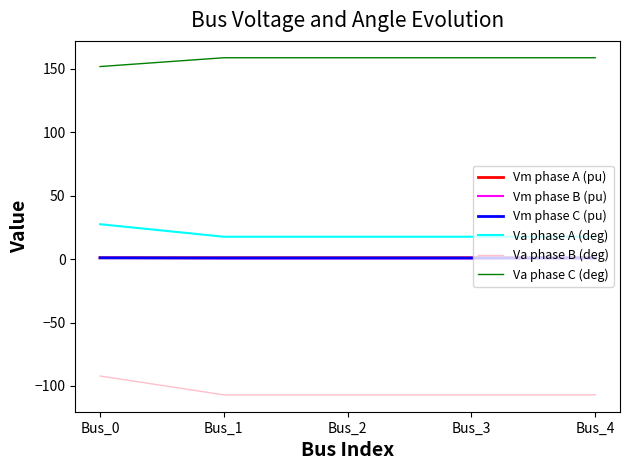

What is the lowest value of the Va phase A (deg) series?

17.6